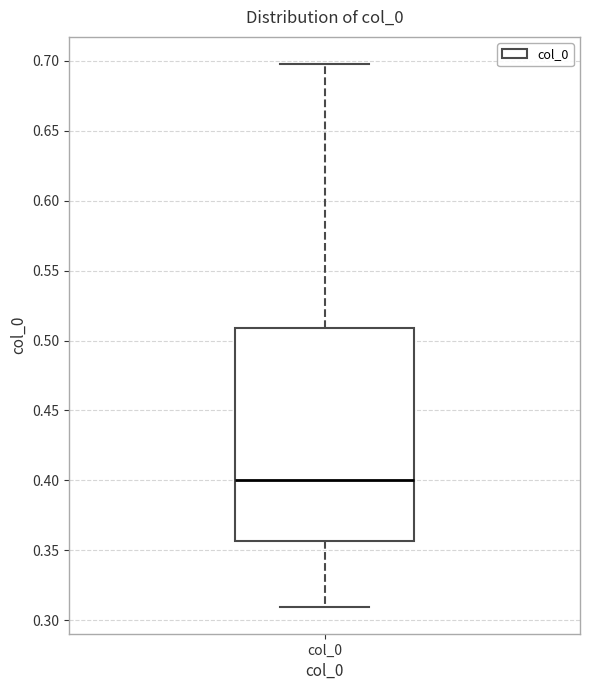

Where is the upper edge of the box for col_0 on the y-axis? The values are not printed on the chart, so give them approximately, as read against the axis.

0.510